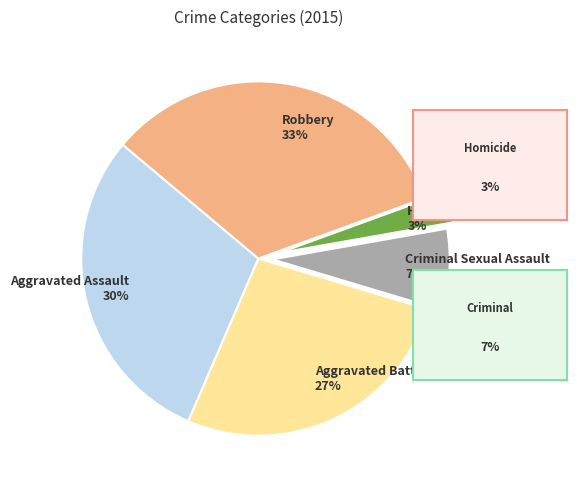

True or false: Robbery accounts for 33% of the total.

True